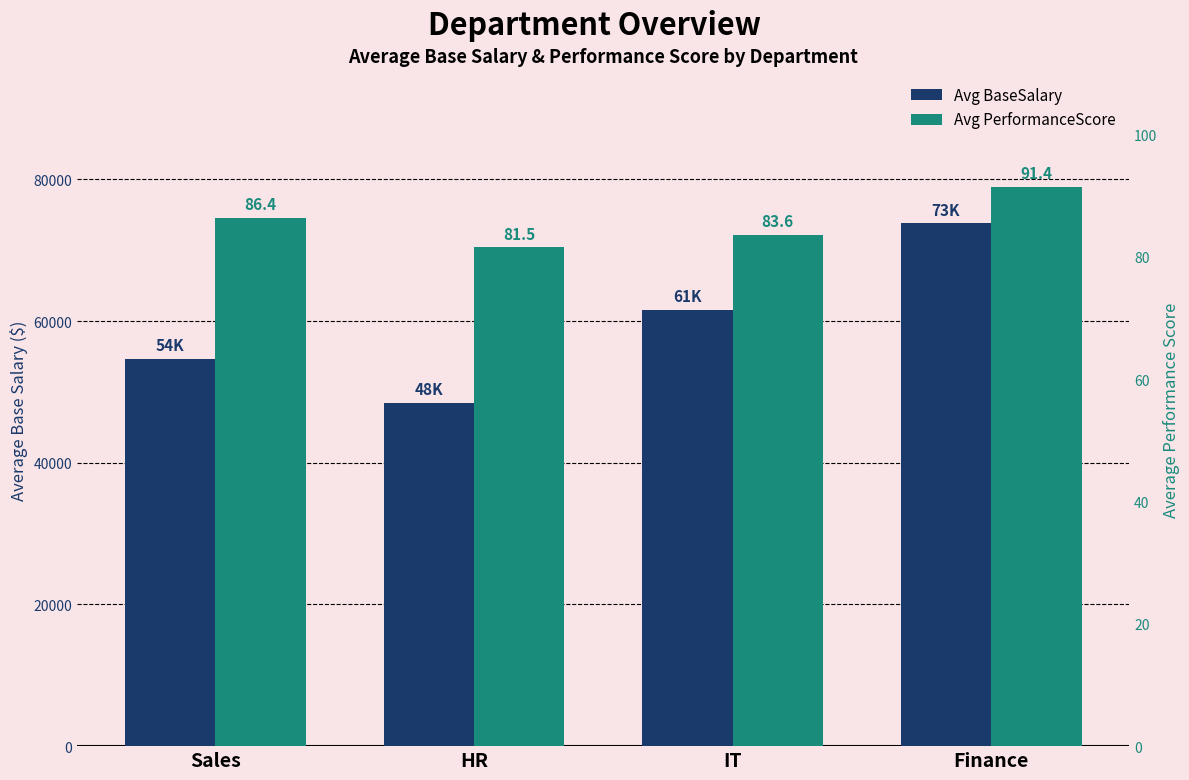

What is the total value across all series at IT?

61683.6